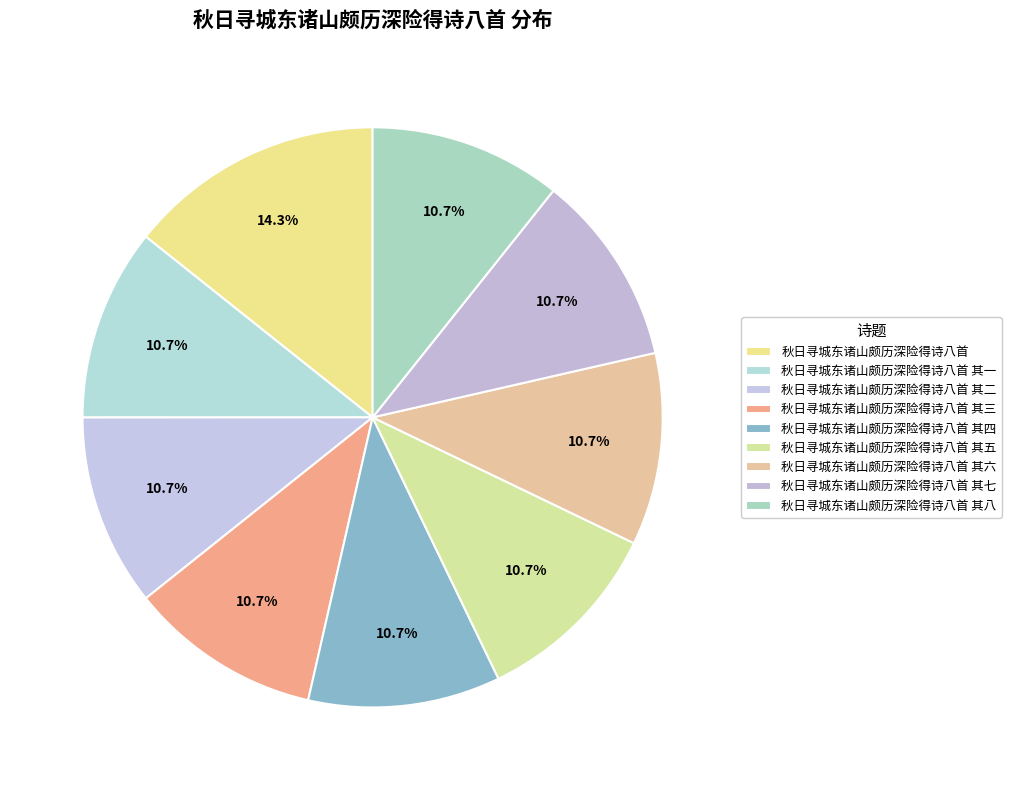

What percentage is the 秋日寻城东诸山颇历深险得诗八首 其五 slice, to the nearest percent?

11%